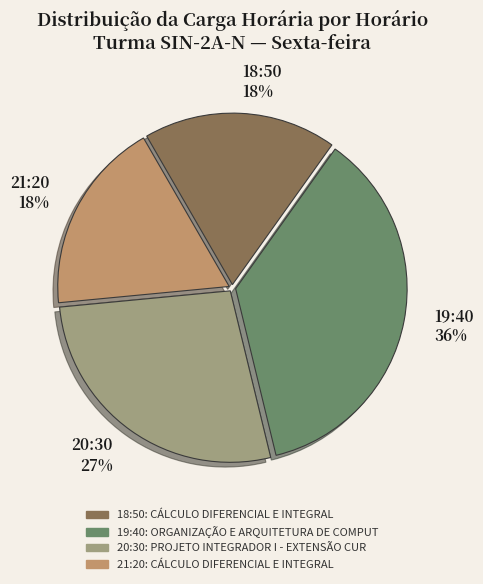

Combined, do 18:50 18% and 20:30 27% account for over 50%?

No